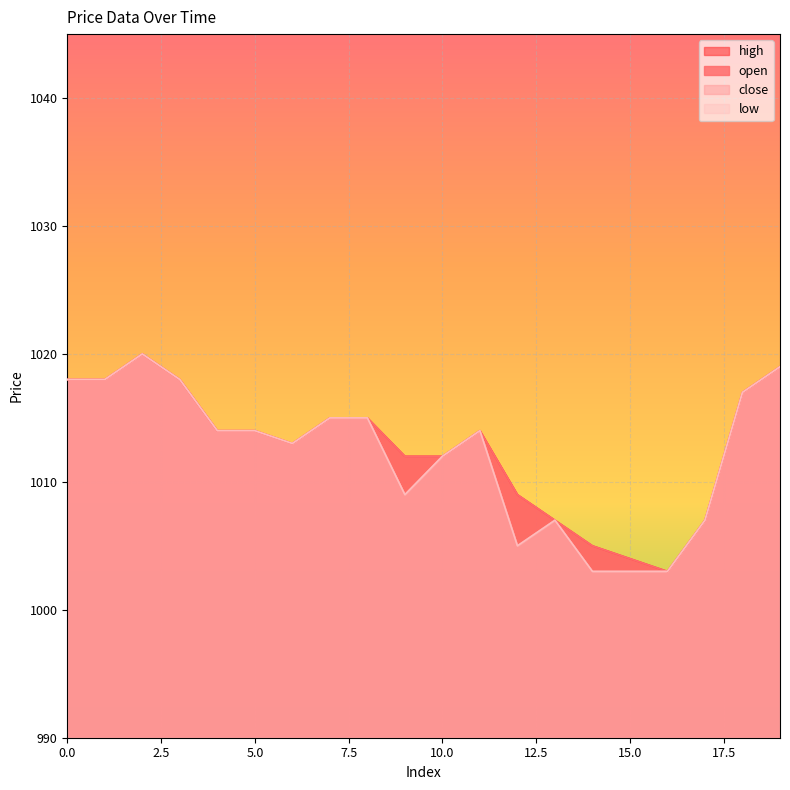

True or false: low and open intersect in this chart.

False